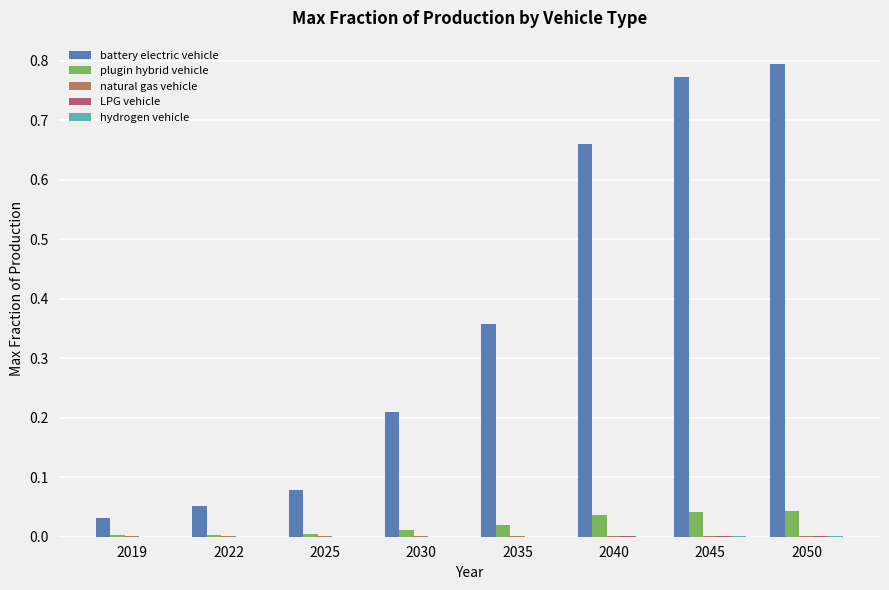

What is the sum of all battery electric vehicle values?

3.0